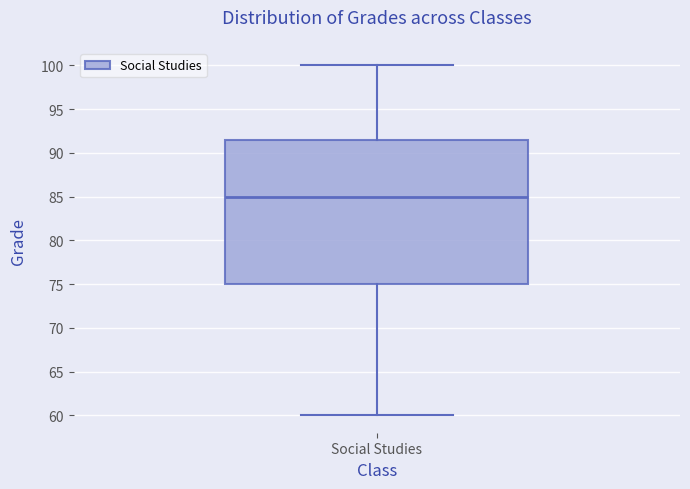

Read this box plot against the y-axis: the position of the median line, the range covered by the box, and the ends of both whiskers. The values are not printed on the chart, so give them approximately, as read against the axis.

median 85.0, box 75.0 to 91.5, whiskers 60.0 to 100.0